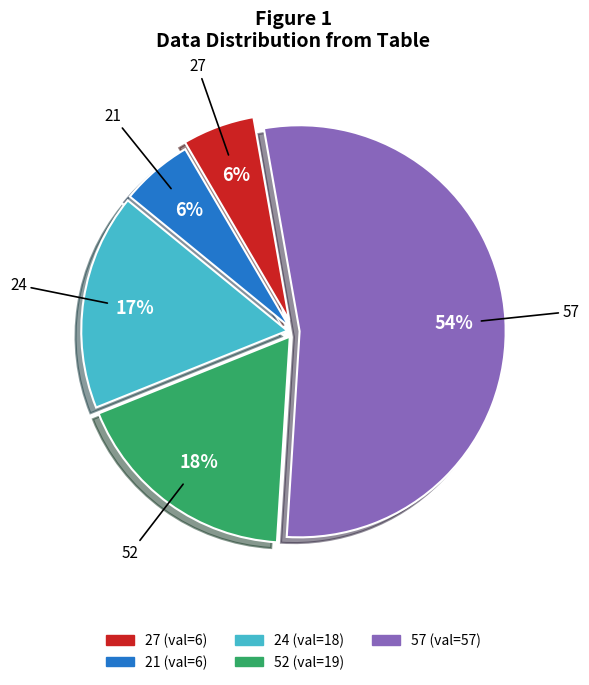

To the nearest percent, what is the difference between the largest and smallest slice percentages?

48%